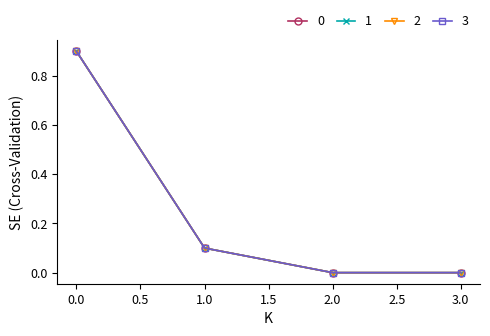

Does the chart have visible grid lines?

No